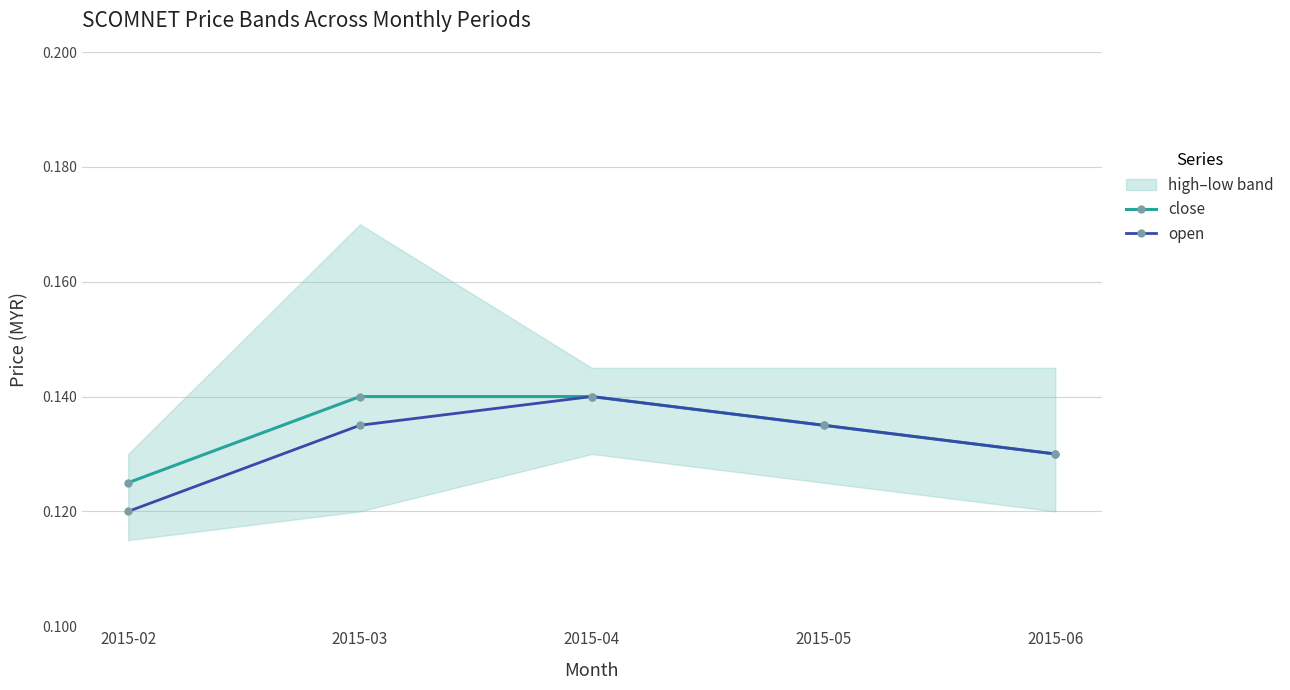

The value of open at 2015-04 is 0.2. True or false?

False